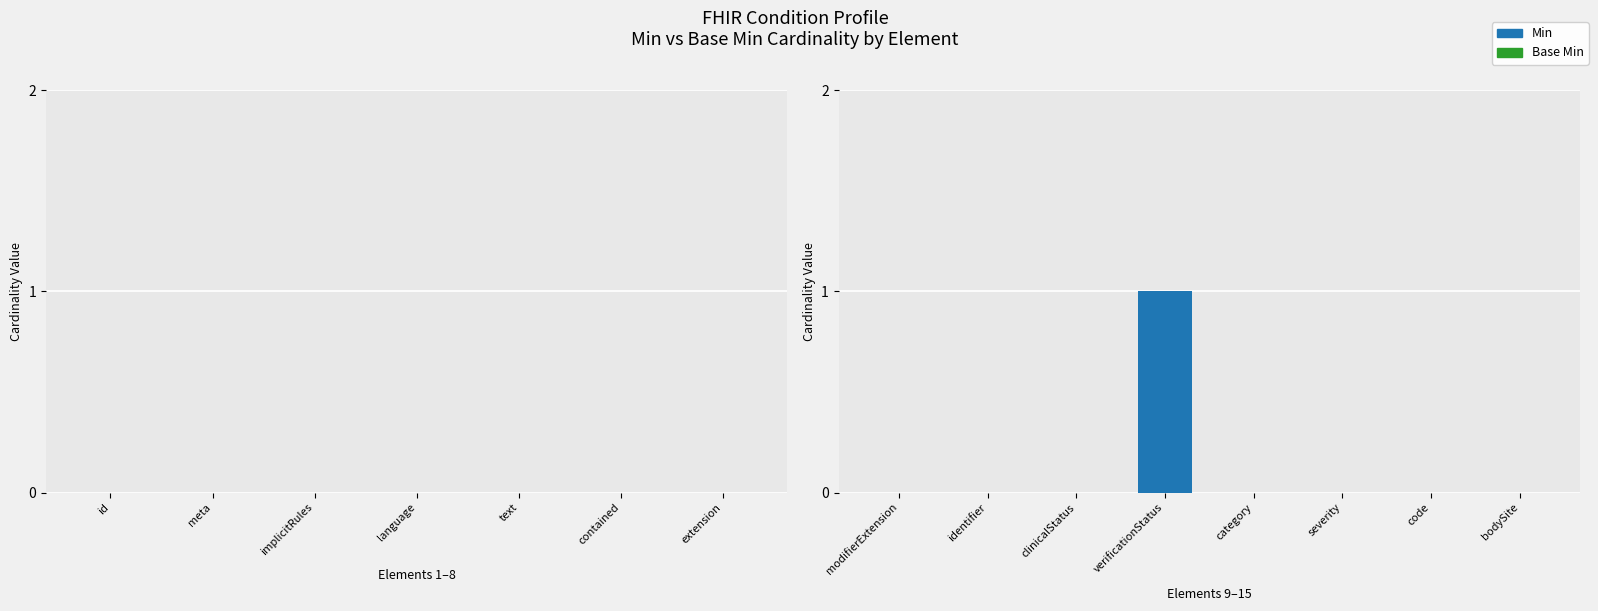

Which label corresponds to the largest value in the chart?

verificationStatus